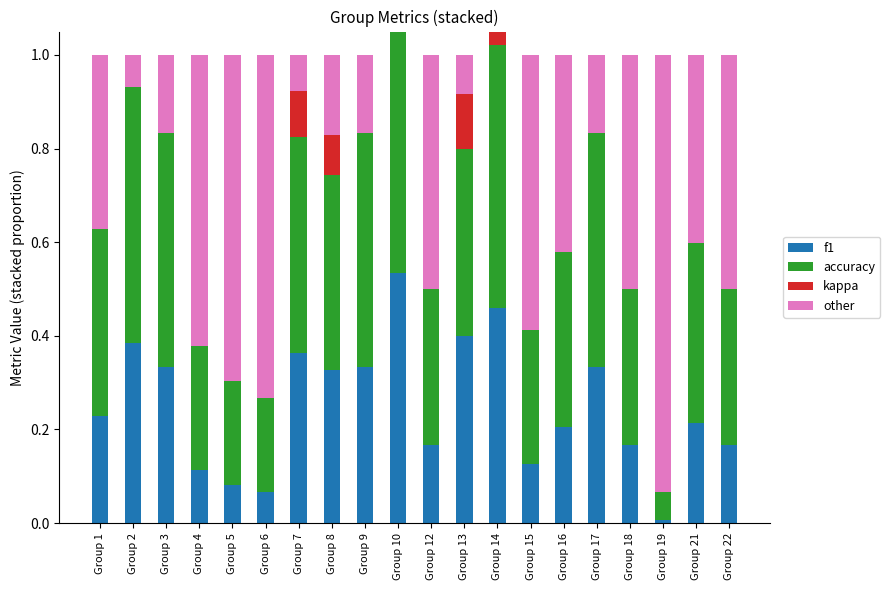

What is the sum of the f1 values at Group 1 and Group 8?

0.6